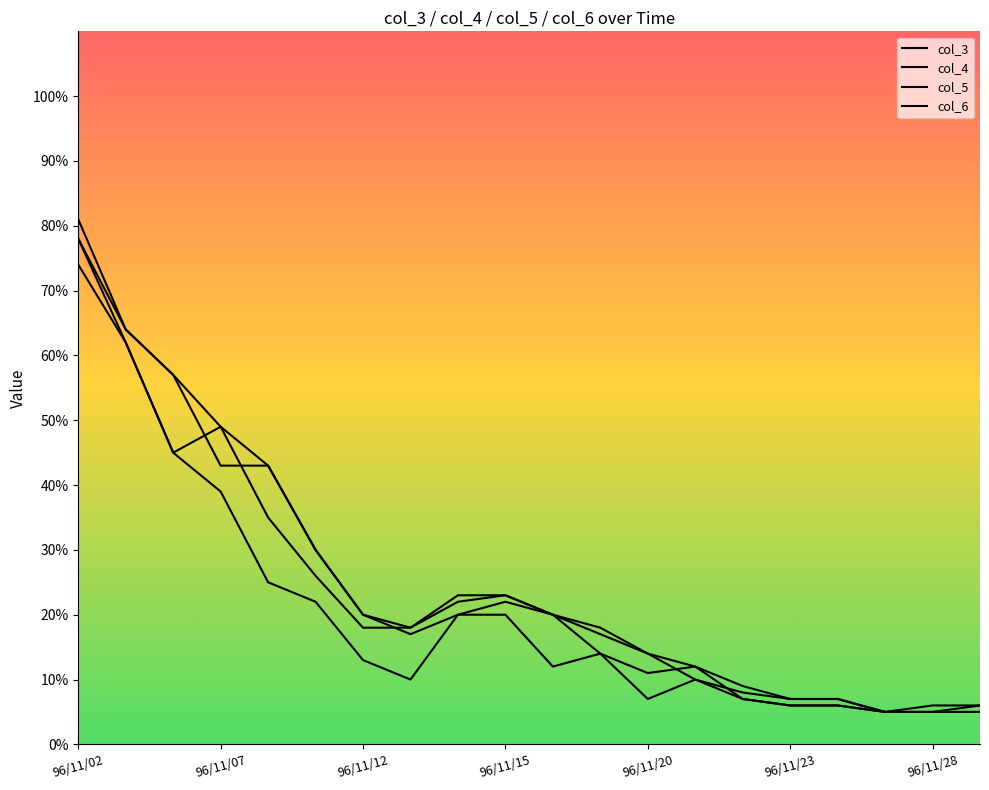

Does the chart have visible grid lines?

No